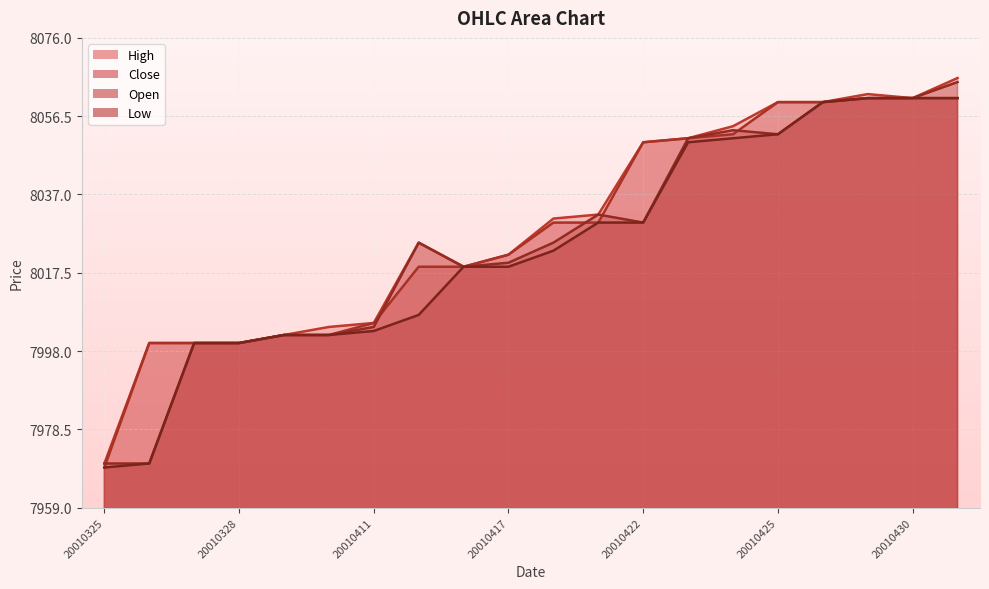

What are all the series names shown in the legend?

High, Close, Open, Low